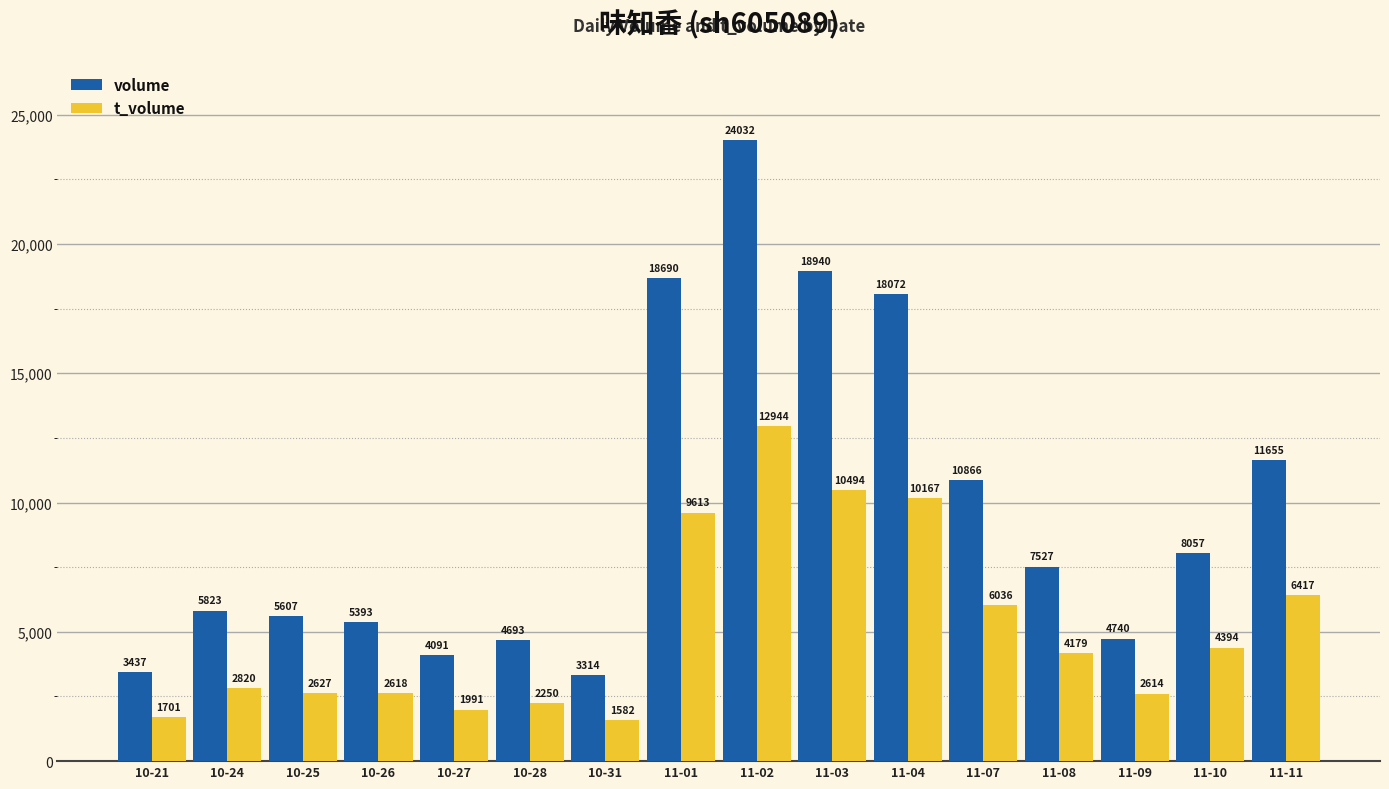

Reading right to left, what are all the values shown in this chart?

volume: 11655	8057	4740	7527	10866	18072	18940	24032	18690	3314	4693	4091	5393	5607	5823	3437
t_volume: 6417	4394	2614	4179	6036	10167	10494	12944	9613	1582	2250	1991	2618	2627	2820	1701